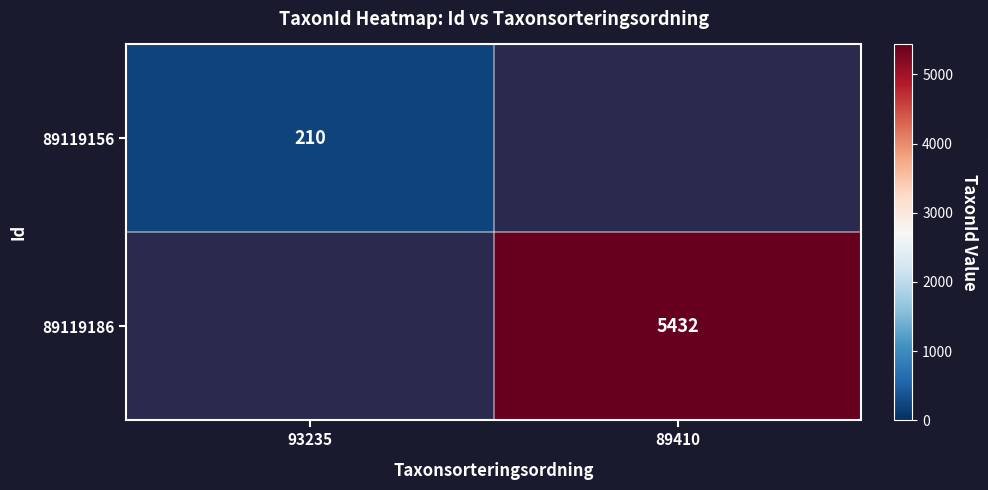

The value of 89119156 at 93235 is 283. True or false?

False